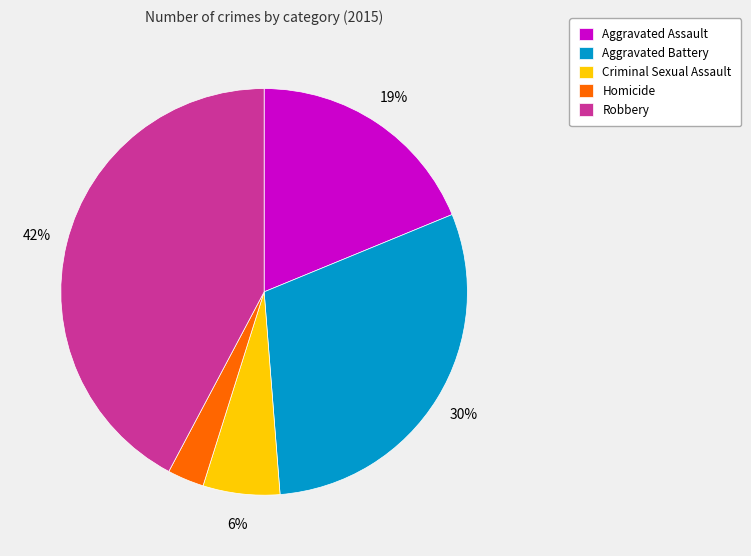

Approximately how many times larger is the value at Robbery compared to Aggravated Assault?

2.2